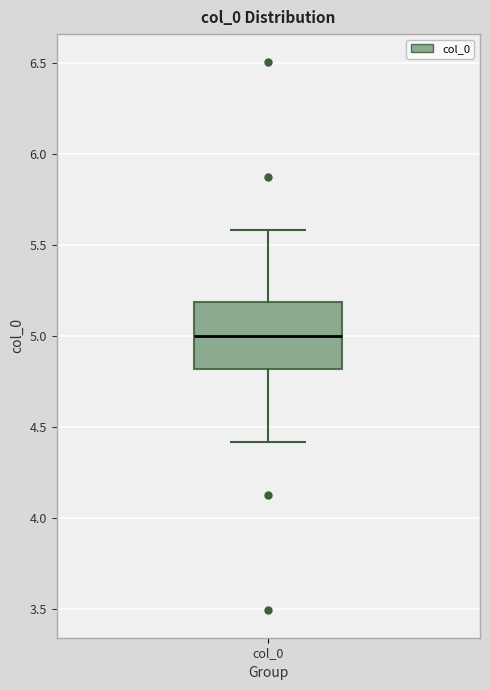

Read this box plot against the y-axis: the position of the median line, the range covered by the box, and the ends of both whiskers. The values are not printed on the chart, so give them approximately, as read against the axis.

median 5.0, box 4.8 to 5.2, whiskers 4.4 to 5.6